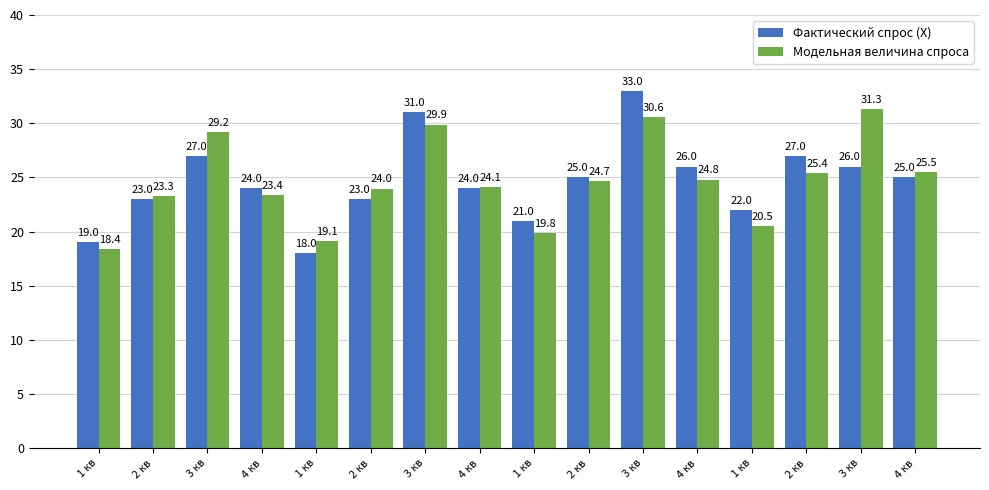

What is the label of the 4th bar from the left?

4 кв